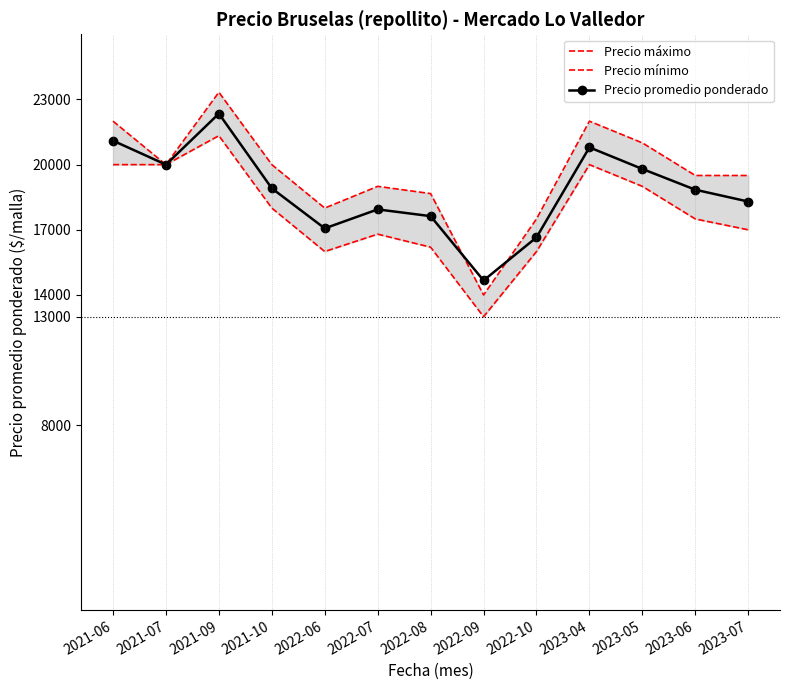

At which label is Precio mínimo closest to 17166?

2023-07